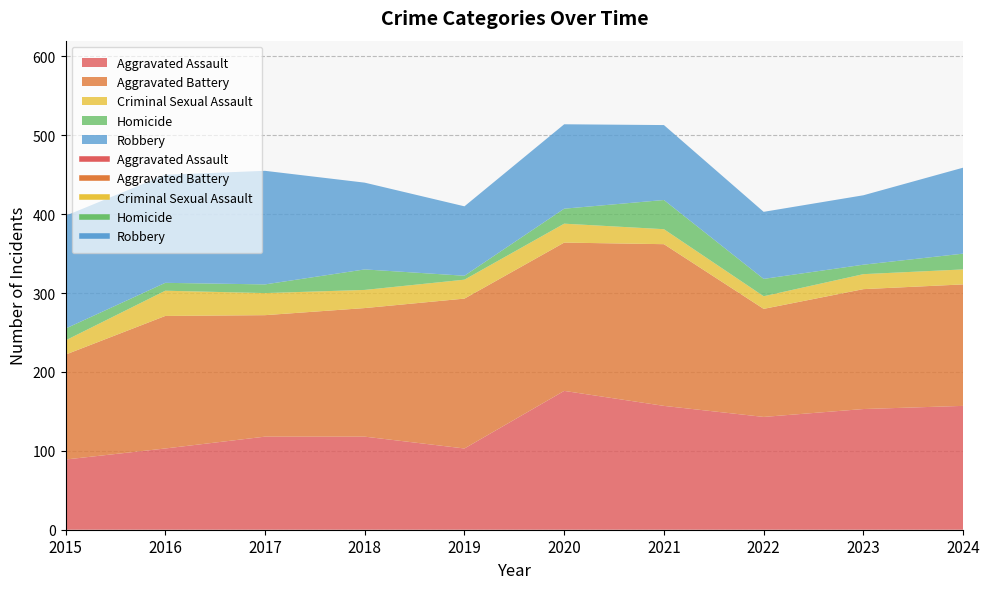

What are all the series names shown in the legend?

Aggravated Assault, Aggravated Battery, Criminal Sexual Assault, Homicide, Robbery